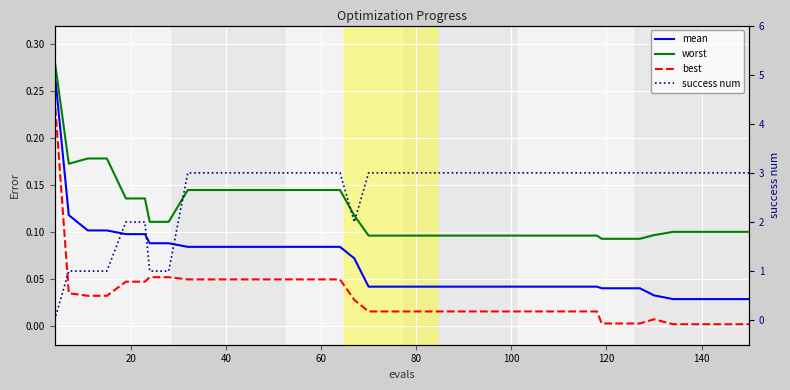

The value of best at 60 is 0.0. True or false?

True